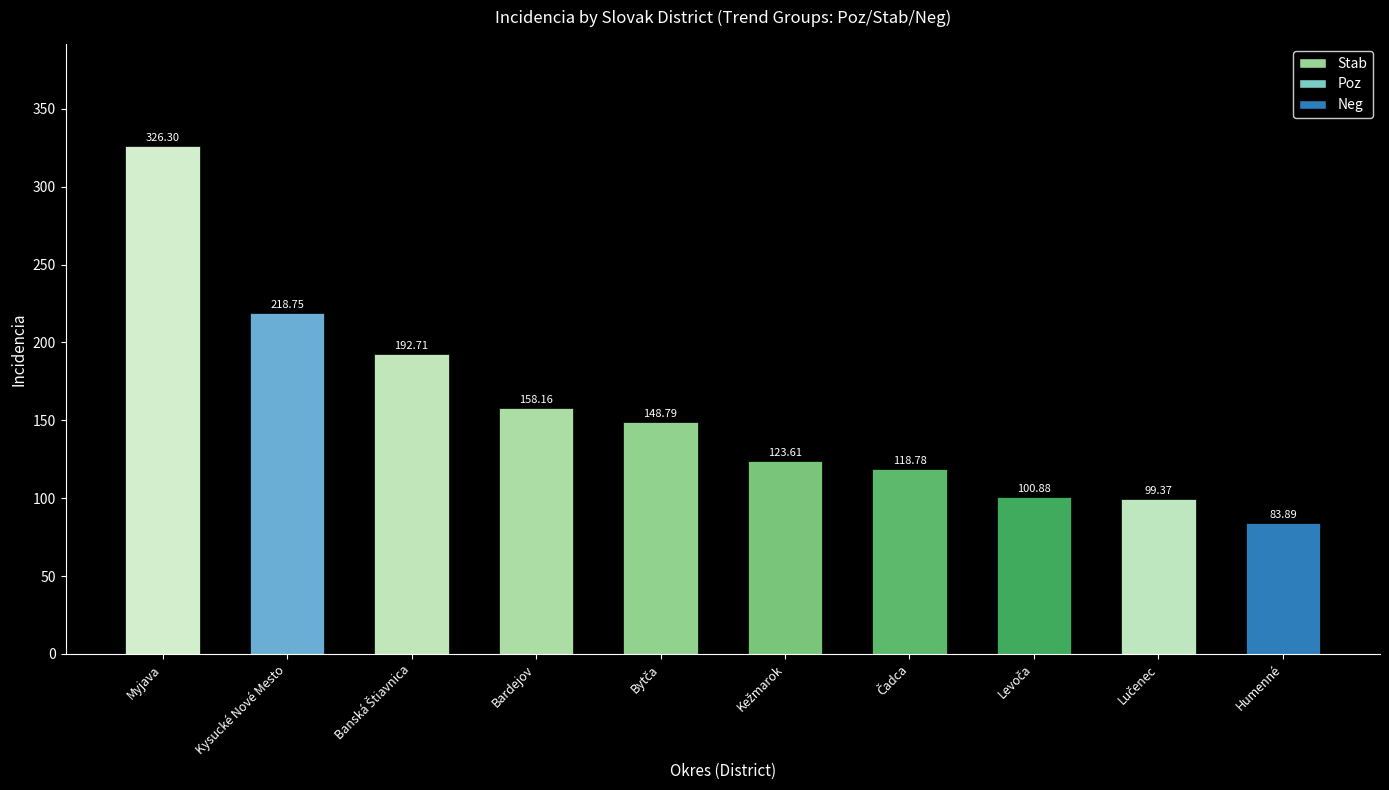

What is the sum of all values?

1571.2